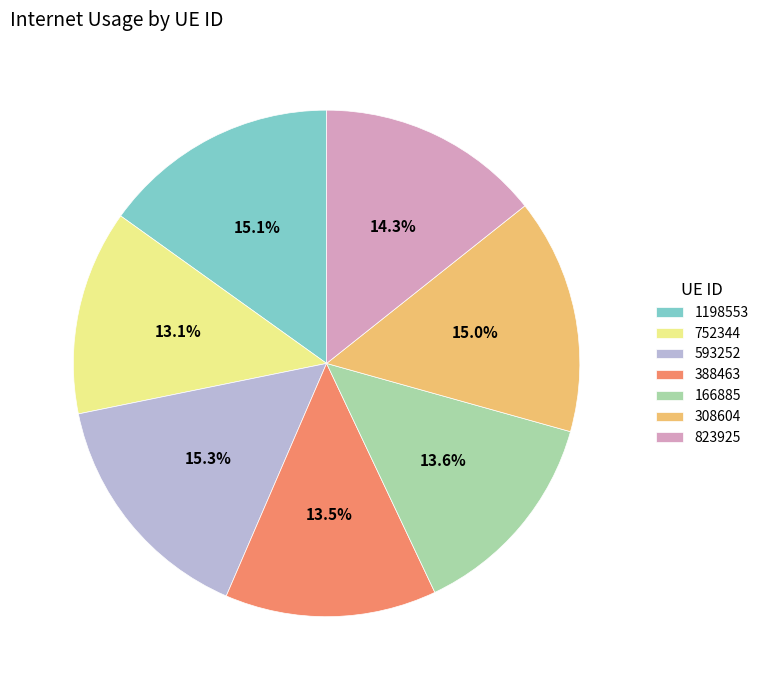

Approximately how many times larger is the value at 388463 compared to 166885?

1.0